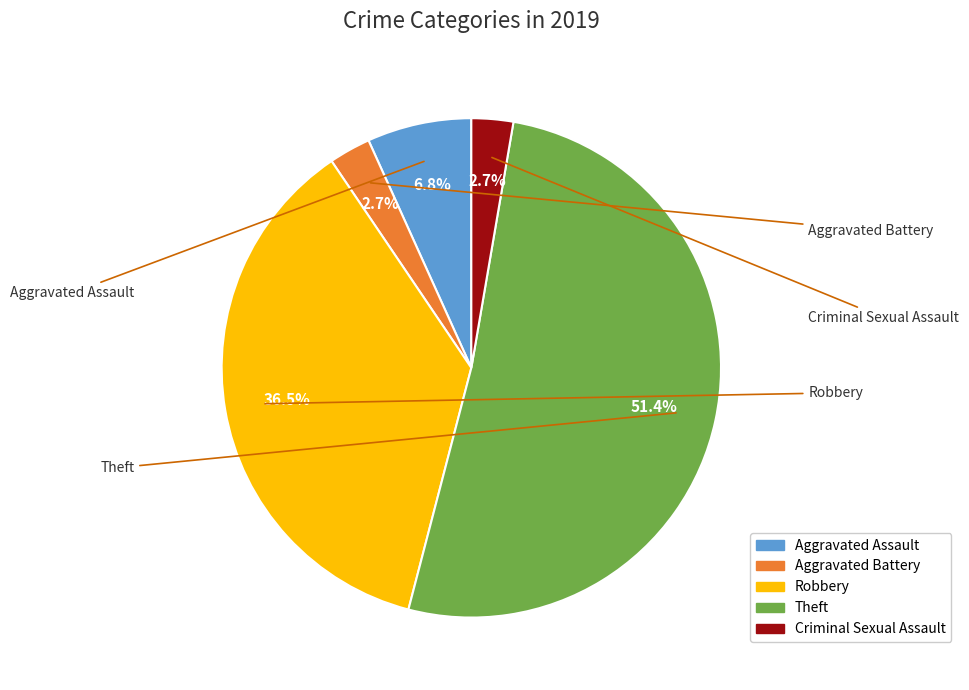

Which slice is the largest?

Theft